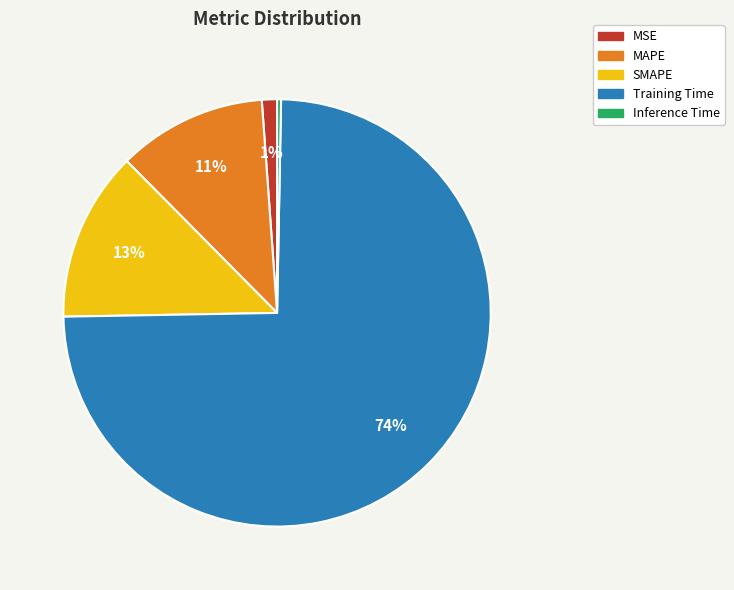

True or false: Training Time accounts for 69% of the total.

False